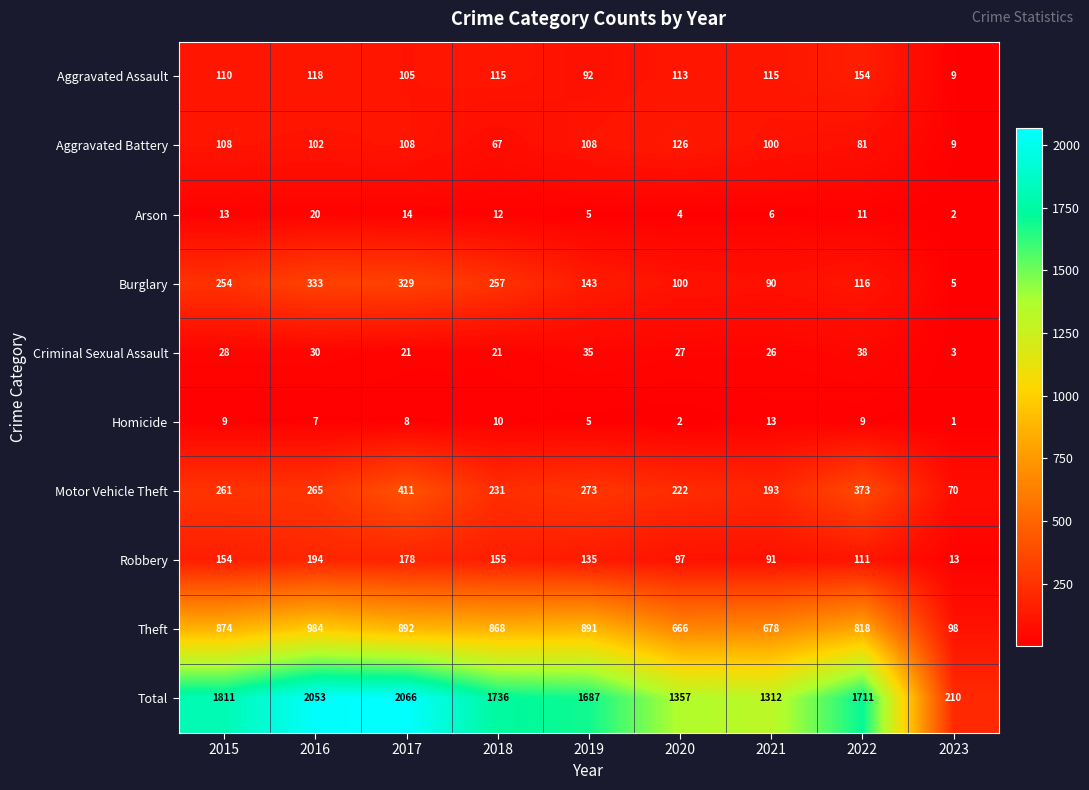

How many values in the Aggravated Battery series are below 102?

4